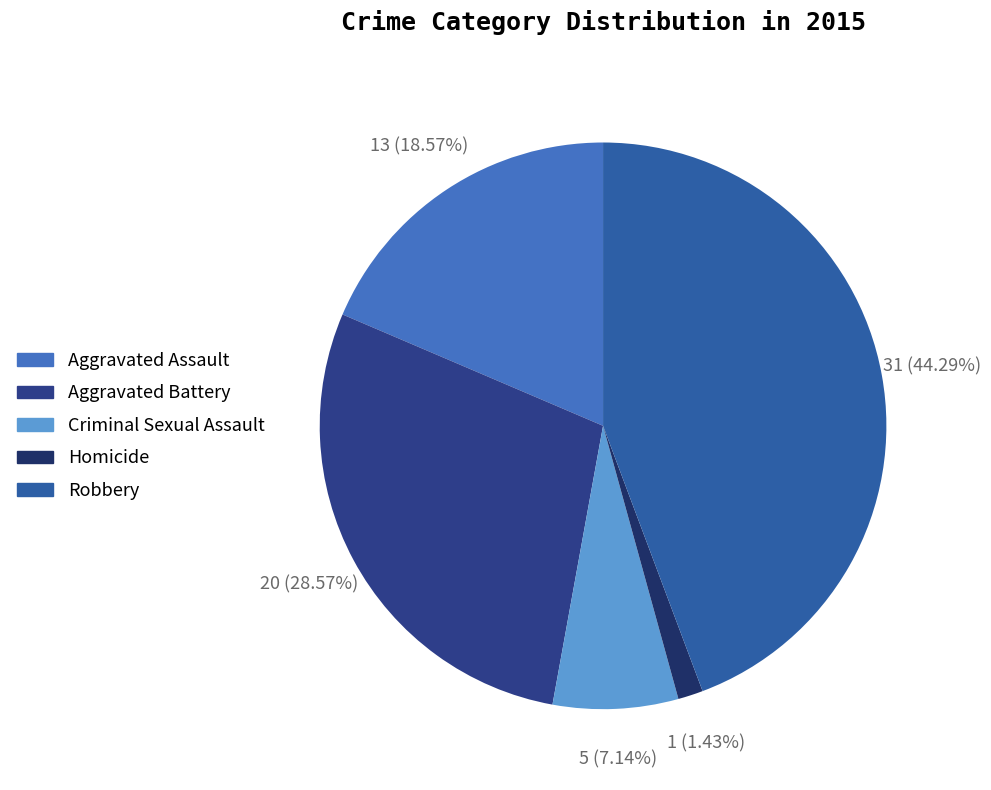

Is there a majority slice in this chart?

No